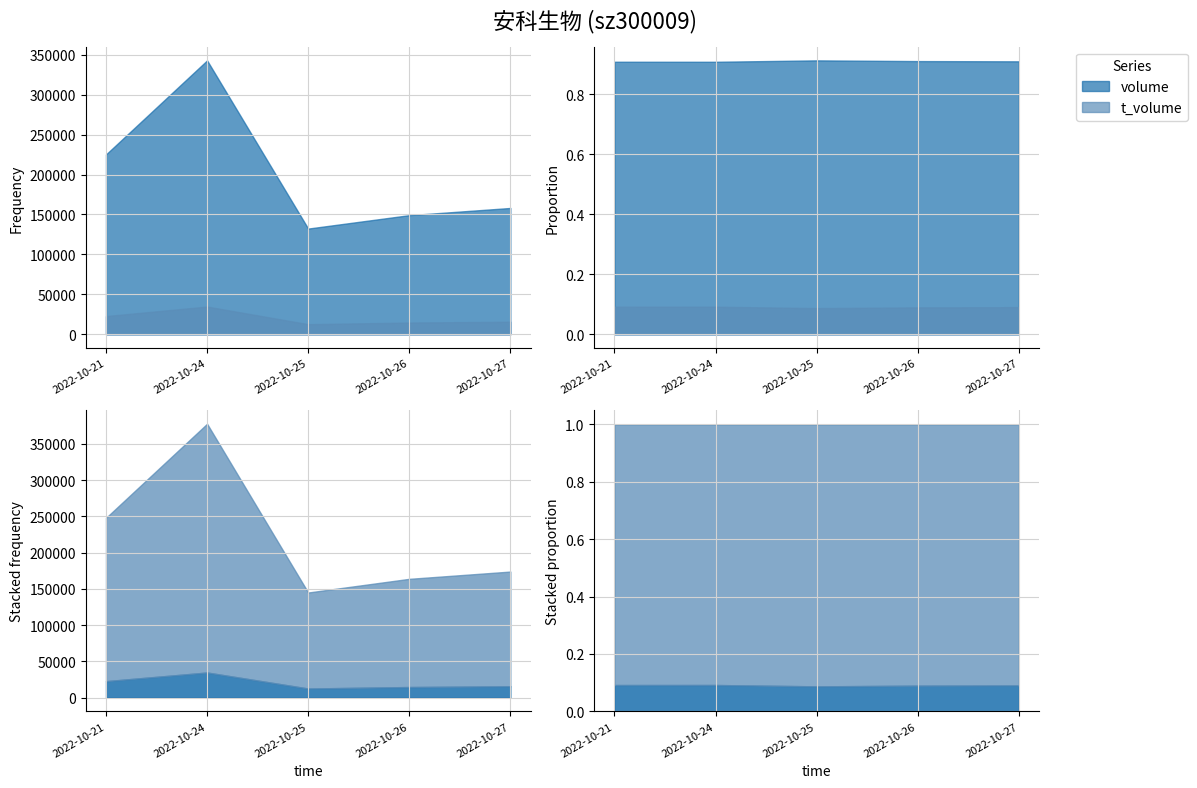

At which category is the sum across all series the highest?

2022-10-24